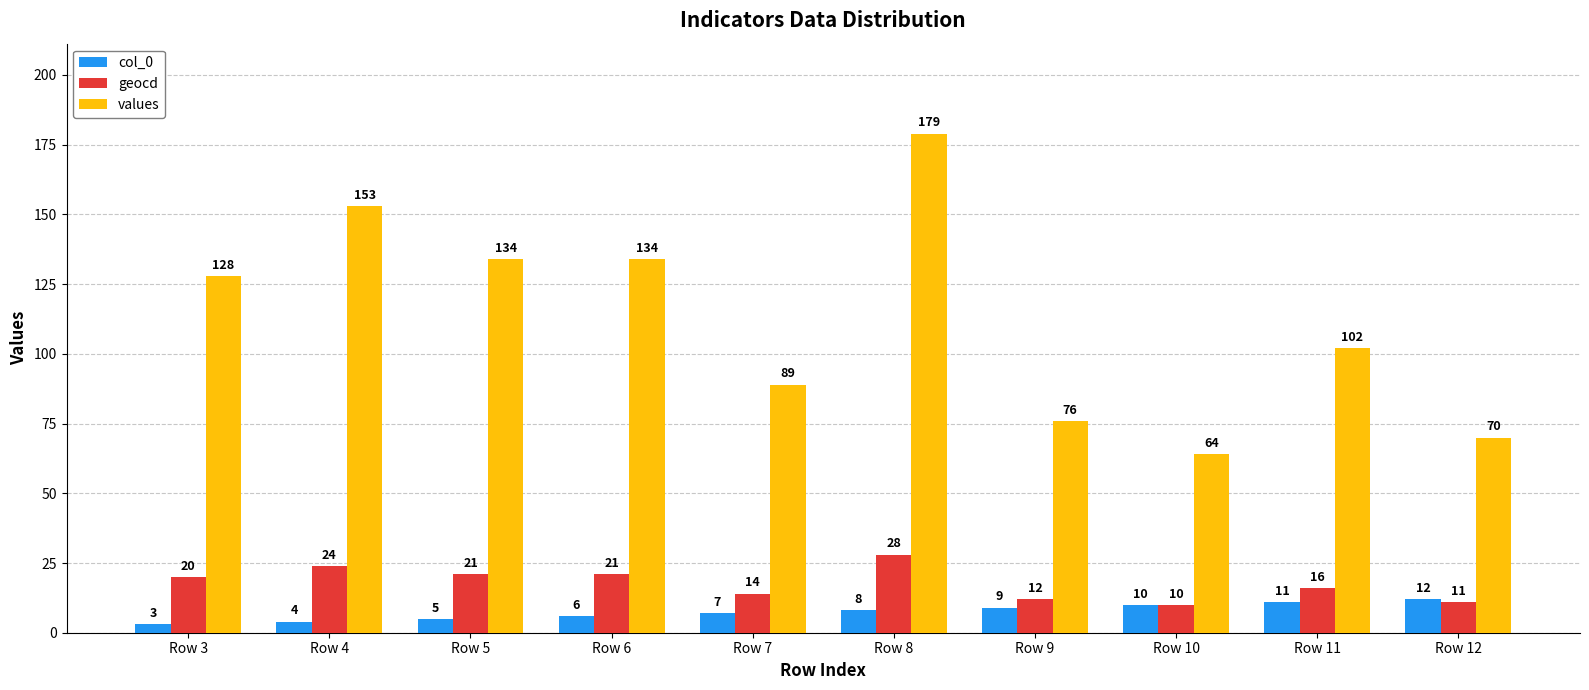

How many values in the values series are below 128?

5